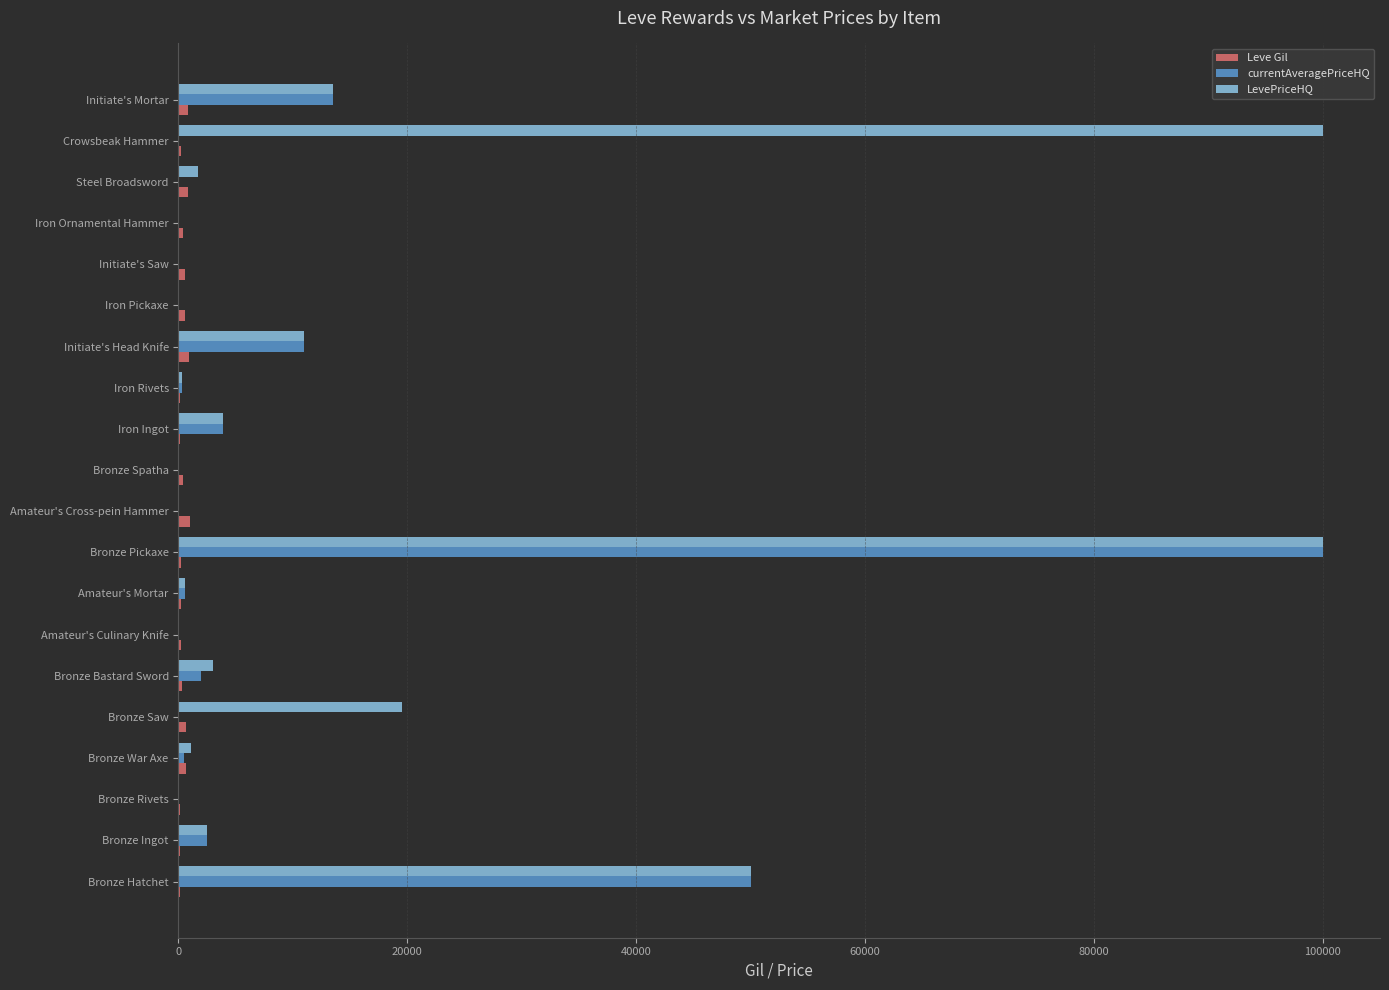

Which series has the largest total across all categories?

LevePriceHQ